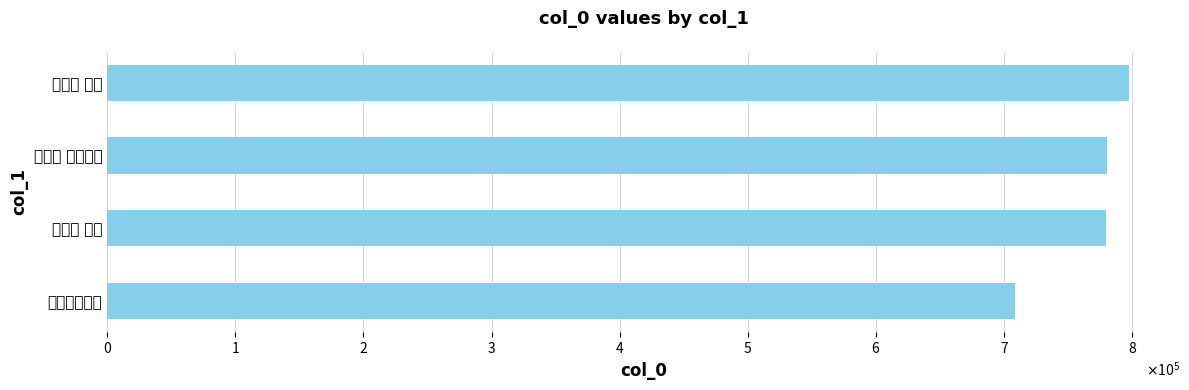

What is the greatest value displayed?

797381